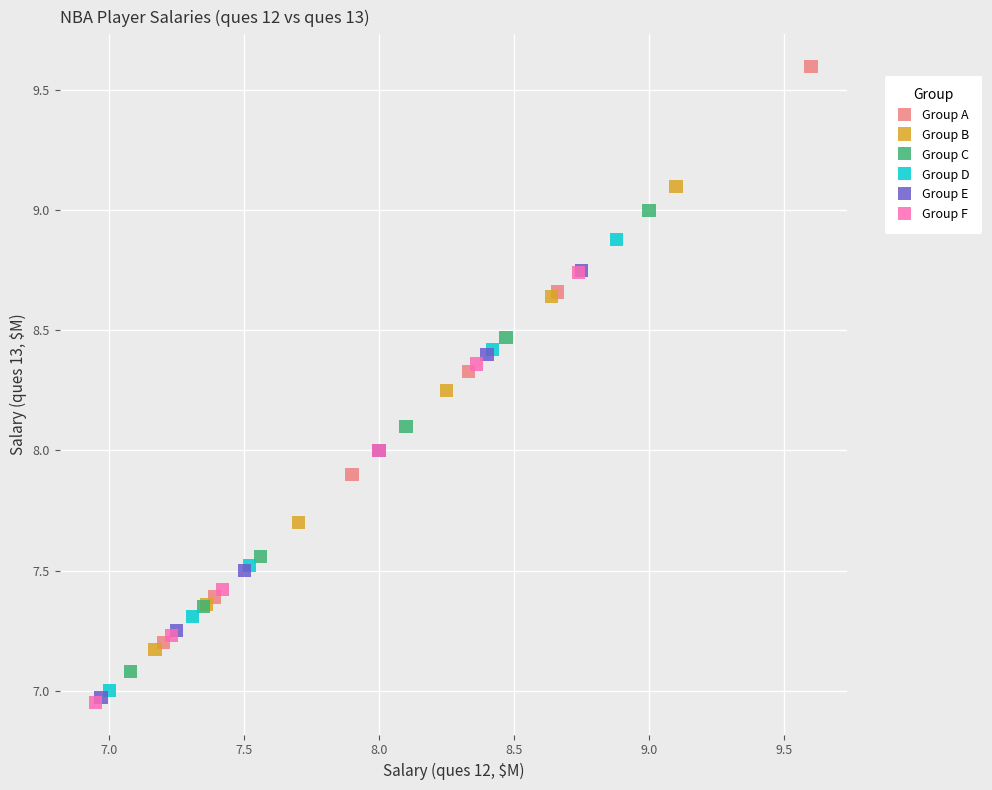

Which series contains the highest Y value?

Group A